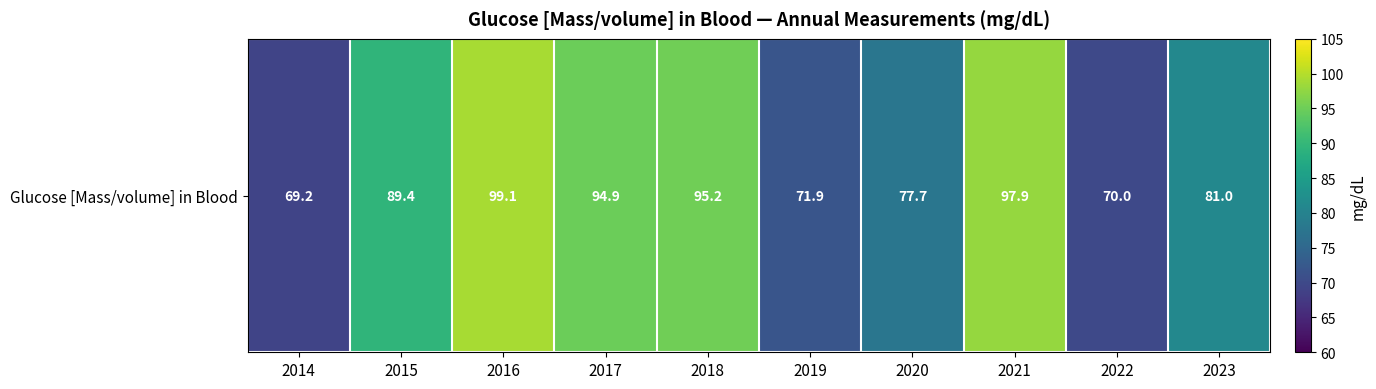

What is the average value?

84.6